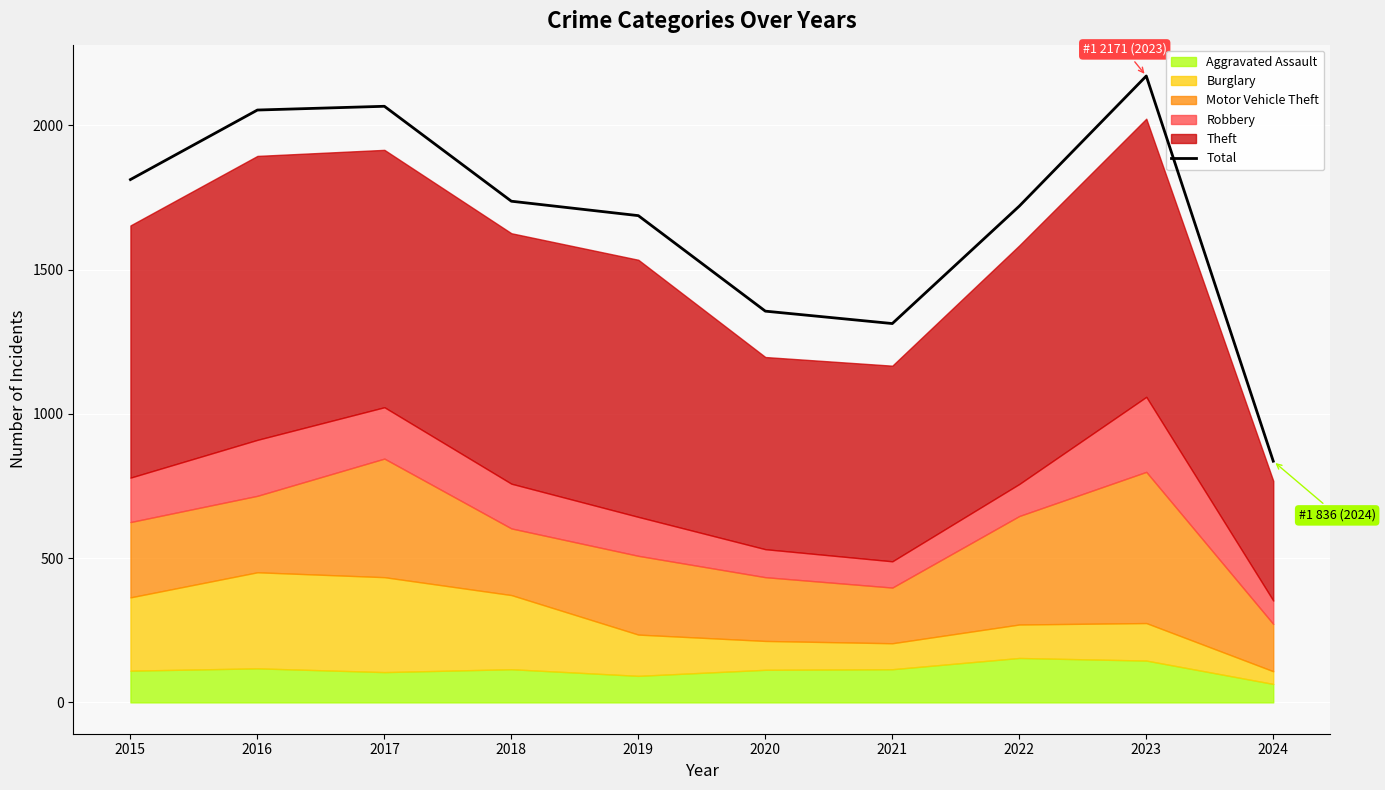

Reading left to right, extract all data points from this chart.

2015=1812	2016=2053	2017=2066	2018=1737	2019=1687	2020=1356	2021=1313	2022=1720	2023=2171	2024=836